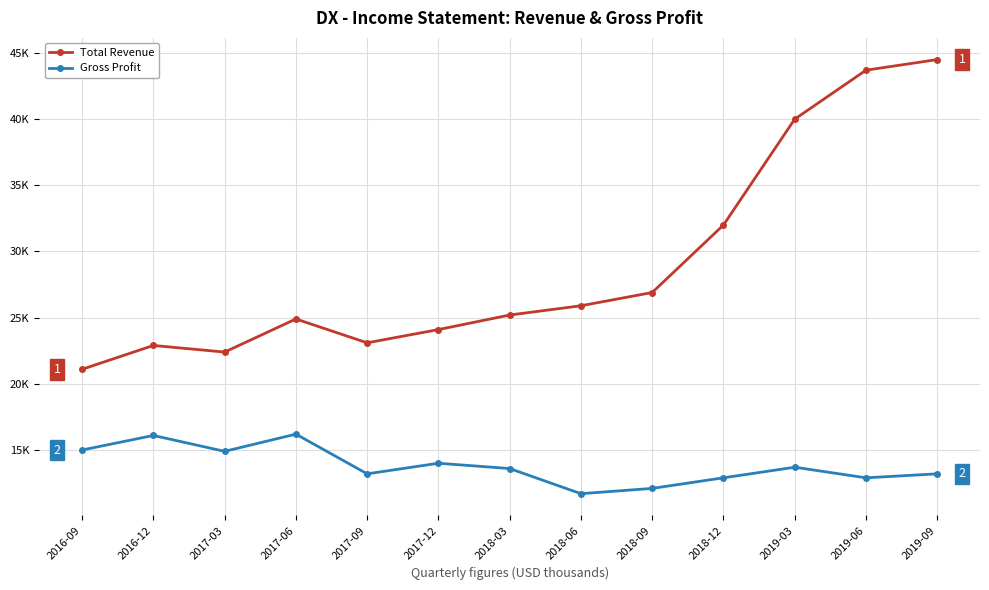

What is the label of the 9th point from the left?

2018-09